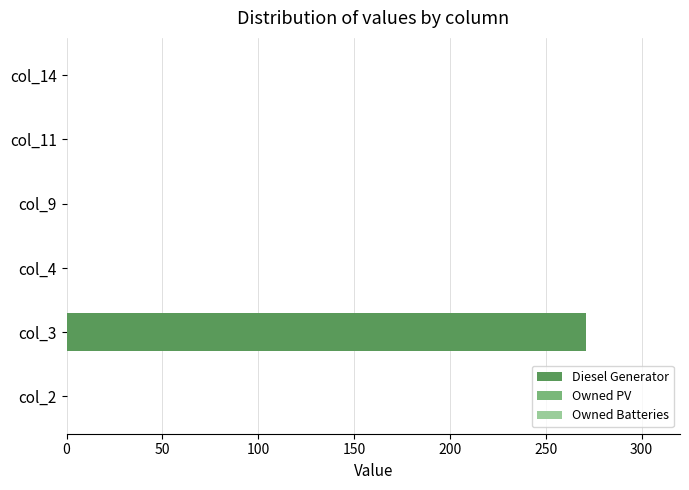

Which category has the highest value across all series?

col_3